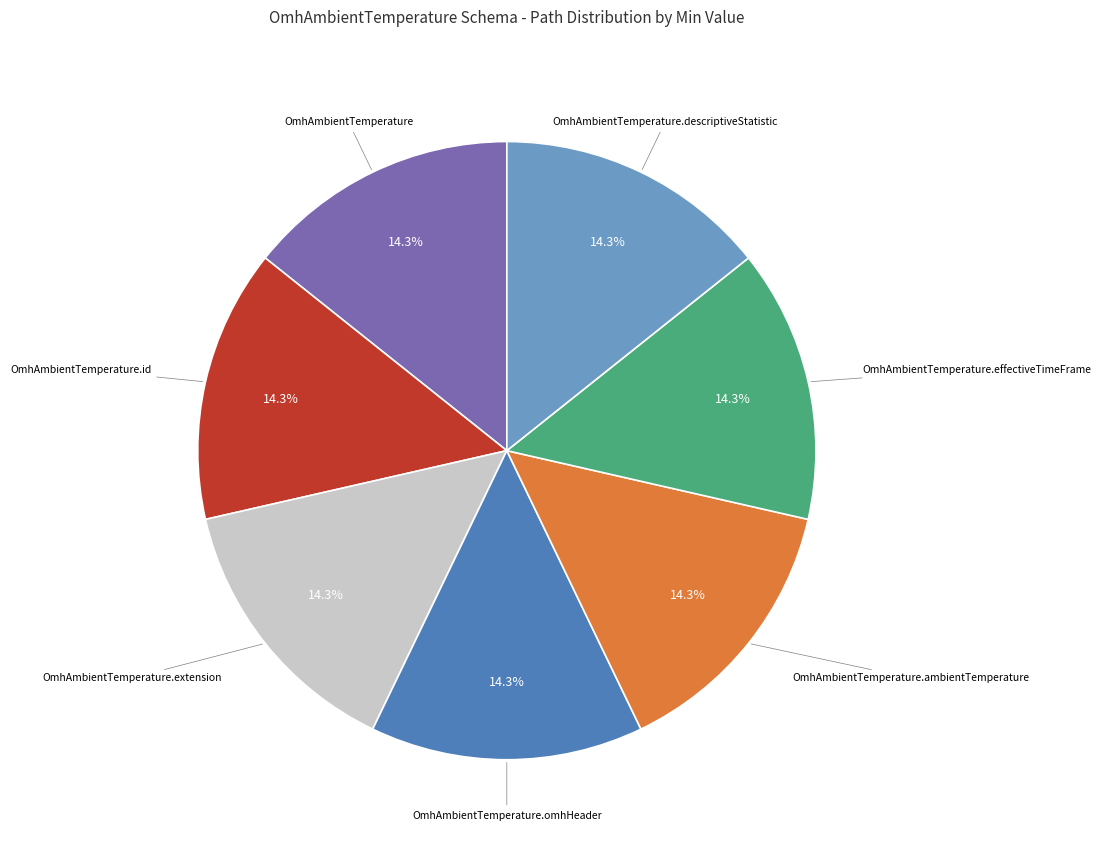

Approximately how many times larger is the value at OmhAmbientTemperature.ambientTemperature compared to OmhAmbientTemperature.omhHeader?

1.0